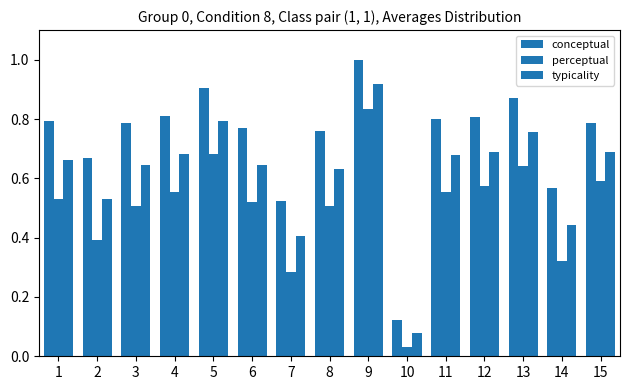

How many series are shown in this chart?

3